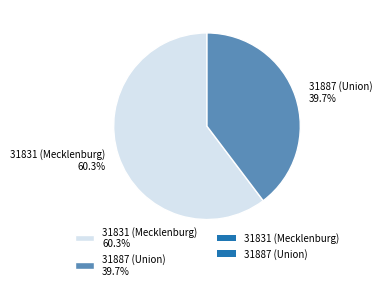

Count the number of slices in the pie.

2